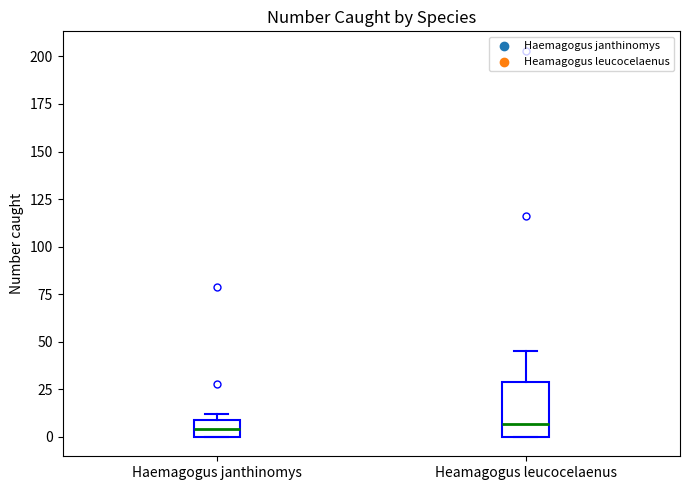

Where does the upper whisker of the box for Heamagogus leucocelaenus end on the y-axis? The values are not printed on the chart, so give them approximately, as read against the axis.

45